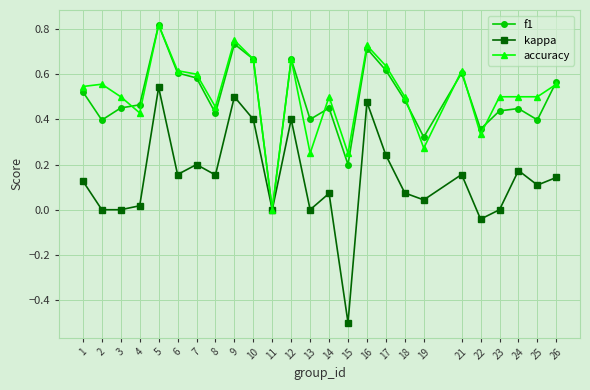

At which category is the sum across all series the highest?

5